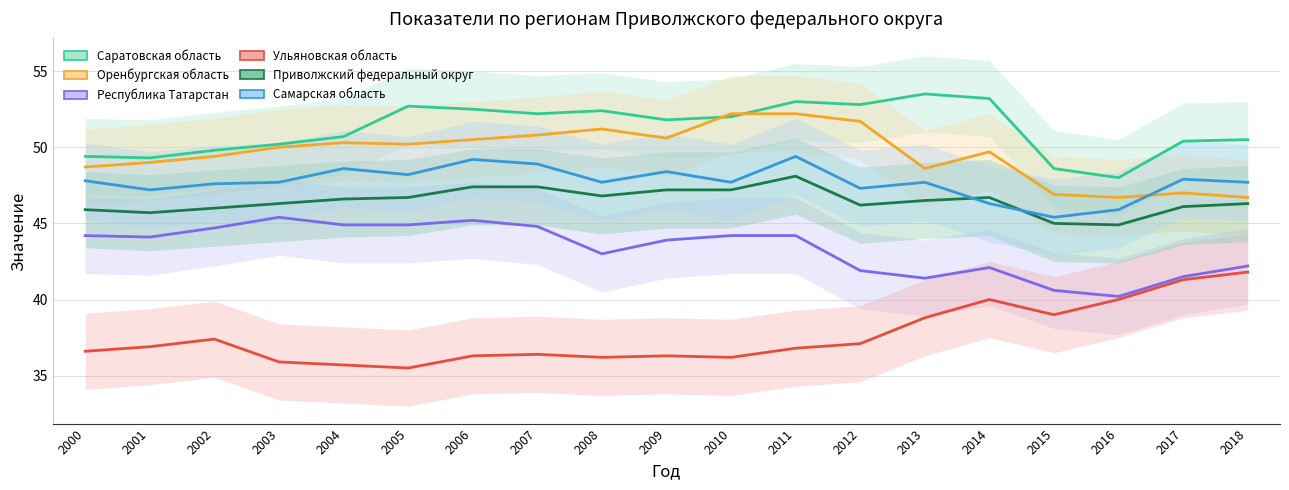

Reading right to left, extract all data points from this chart.

Саратовская область: 2018=50.5	2017=50.4	2016=48.0	2015=48.6	2014=53.2	2013=53.5	2012=52.8	2011=53.0	2010=52.0	2009=51.8	2008=52.4	2007=52.2	2006=52.5	2005=52.7	2004=50.7	2003=50.2	2002=49.8	2001=49.3	2000=49.4
Оренбургская область: 2018=46.7	2017=47.0	2016=46.7	2015=46.9	2014=49.7	2013=48.6	2012=51.7	2011=52.2	2010=52.2	2009=50.6	2008=51.2	2007=50.8	2006=50.5	2005=50.2	2004=50.3	2003=50.0	2002=49.4	2001=49.0	2000=48.7
Республика Татарстан: 2018=42.2	2017=41.5	2016=40.2	2015=40.6	2014=42.1	2013=41.4	2012=41.9	2011=44.2	2010=44.2	2009=43.9	2008=43.0	2007=44.8	2006=45.2	2005=44.9	2004=44.9	2003=45.4	2002=44.7	2001=44.1	2000=44.2
Ульяновская область: 2018=41.8	2017=41.3	2016=40.0	2015=39.0	2014=40.0	2013=38.8	2012=37.1	2011=36.8	2010=36.2	2009=36.3	2008=36.2	2007=36.4	2006=36.3	2005=35.5	2004=35.7	2003=35.9	2002=37.4	2001=36.9	2000=36.6
Приволжский федеральный округ: 2018=46.3	2017=46.1	2016=44.9	2015=45.0	2014=46.7	2013=46.5	2012=46.2	2011=48.1	2010=47.2	2009=47.2	2008=46.8	2007=47.4	2006=47.4	2005=46.7	2004=46.6	2003=46.3	2002=46.0	2001=45.7	2000=45.9
Самарская область: 2018=47.7	2017=47.9	2016=45.9	2015=45.4	2014=46.3	2013=47.7	2012=47.3	2011=49.4	2010=47.7	2009=48.4	2008=47.7	2007=48.9	2006=49.2	2005=48.2	2004=48.6	2003=47.7	2002=47.6	2001=47.2	2000=47.8